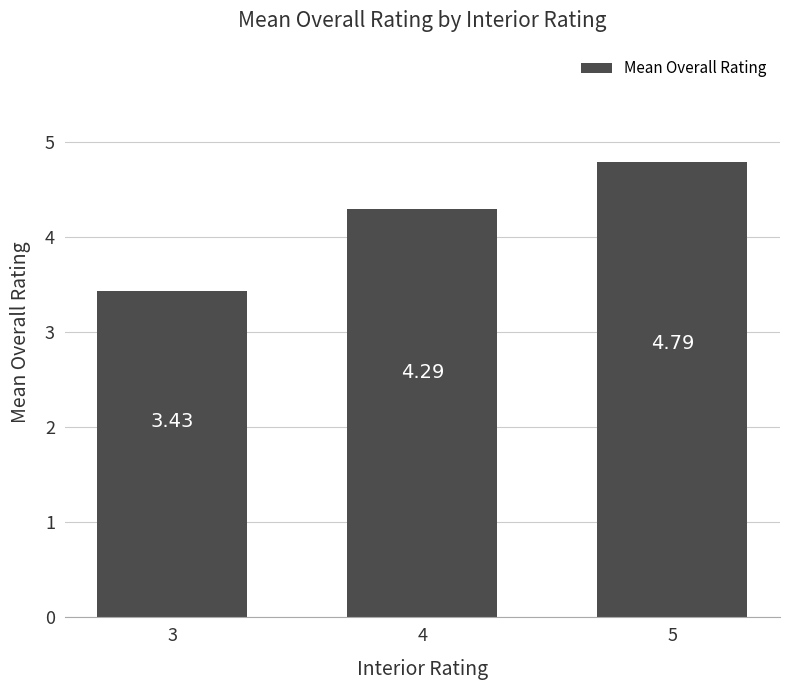

What is the maximum value shown in the chart?

4.8